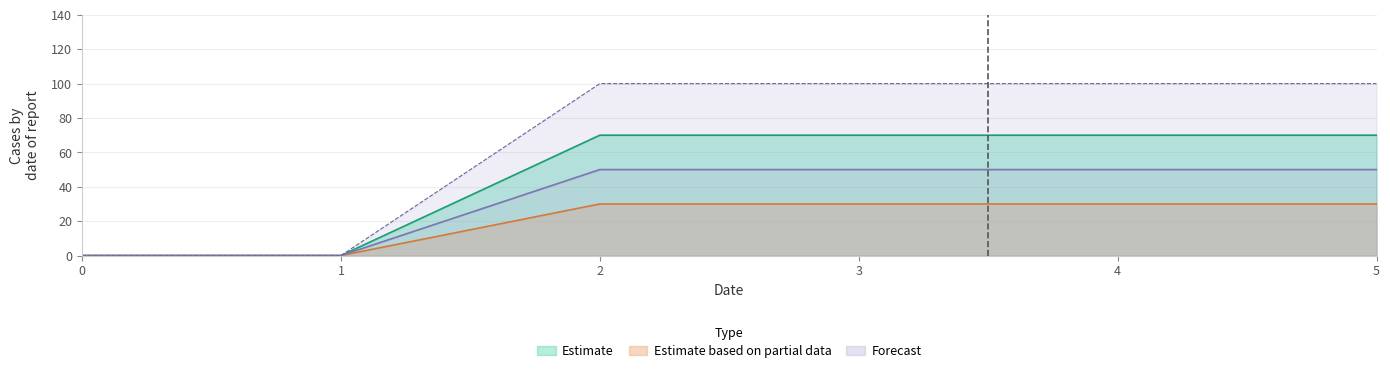

List the labels in order of 2 value, largest first.

2, 3, 4, 5, 0, 1